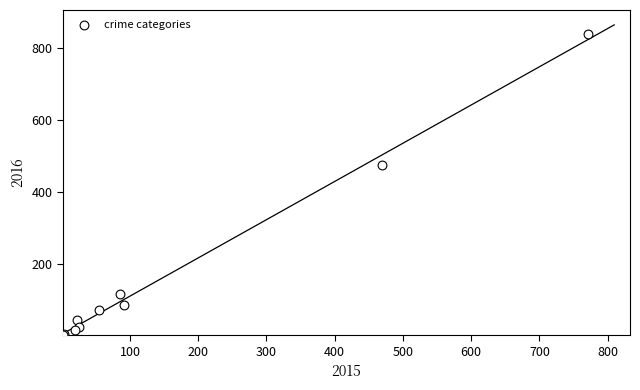

What Y value in the scatter plot is closest to 420?

475